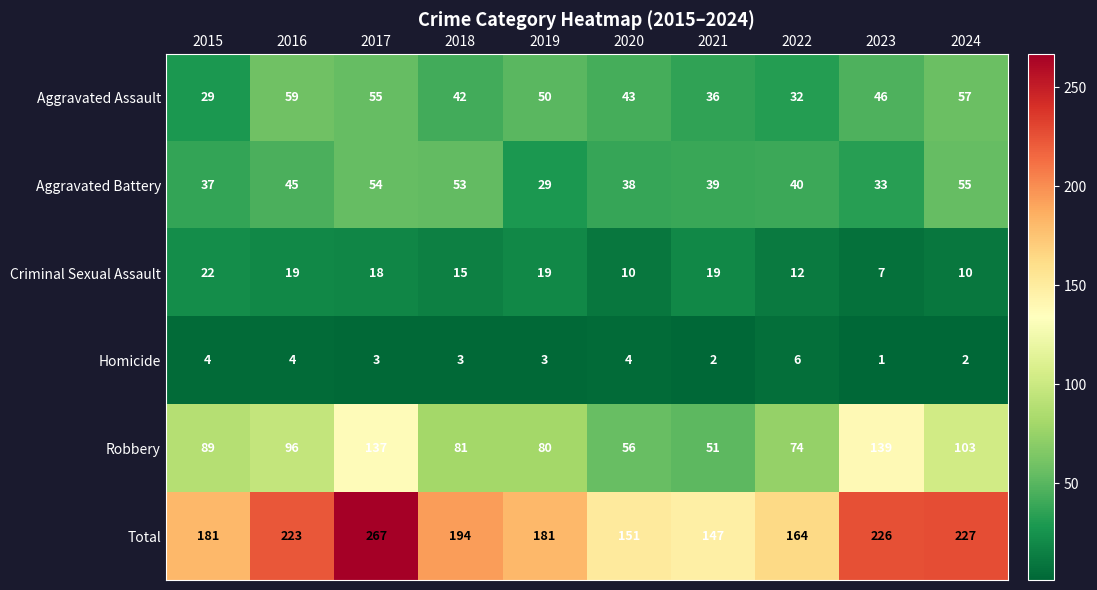

Where is Aggravated Assault nearest to the value 44?

2020